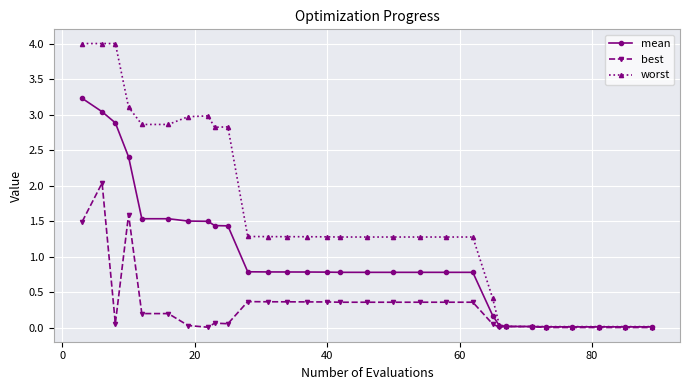

Rank the series by their average value, from lowest to highest.

best, mean, worst